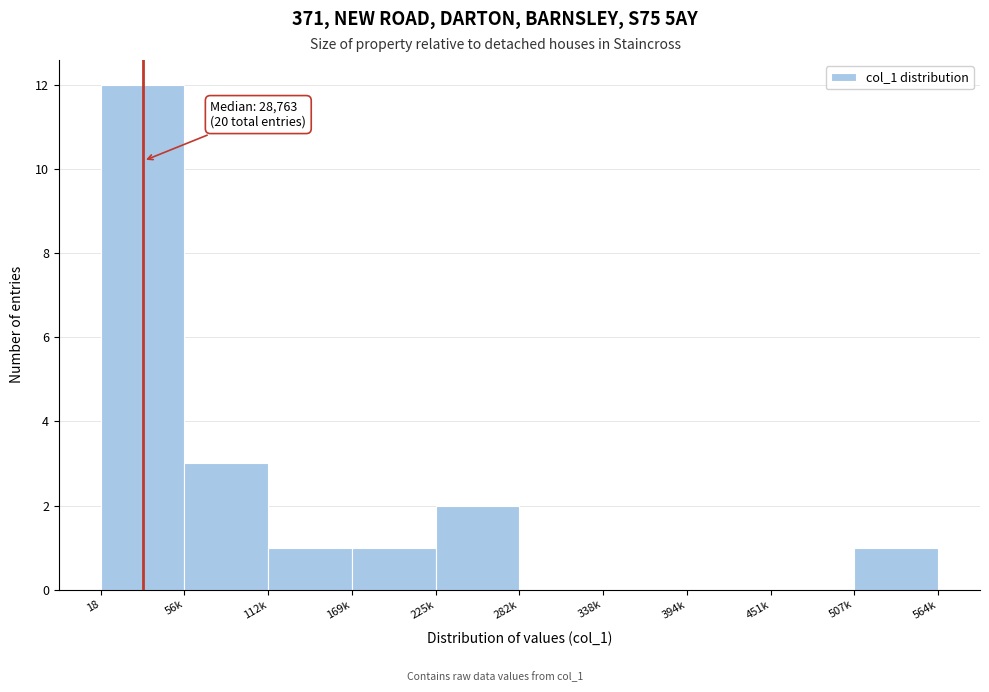

Reading right to left, extract all data points from this chart.

507k=1	451k=0	394k=0	338k=0	282k=0	225k=2	169k=1	112k=1	56k=3	18=12